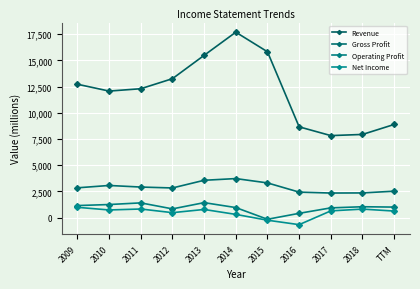

Which series has the widest spread of values?

Revenue